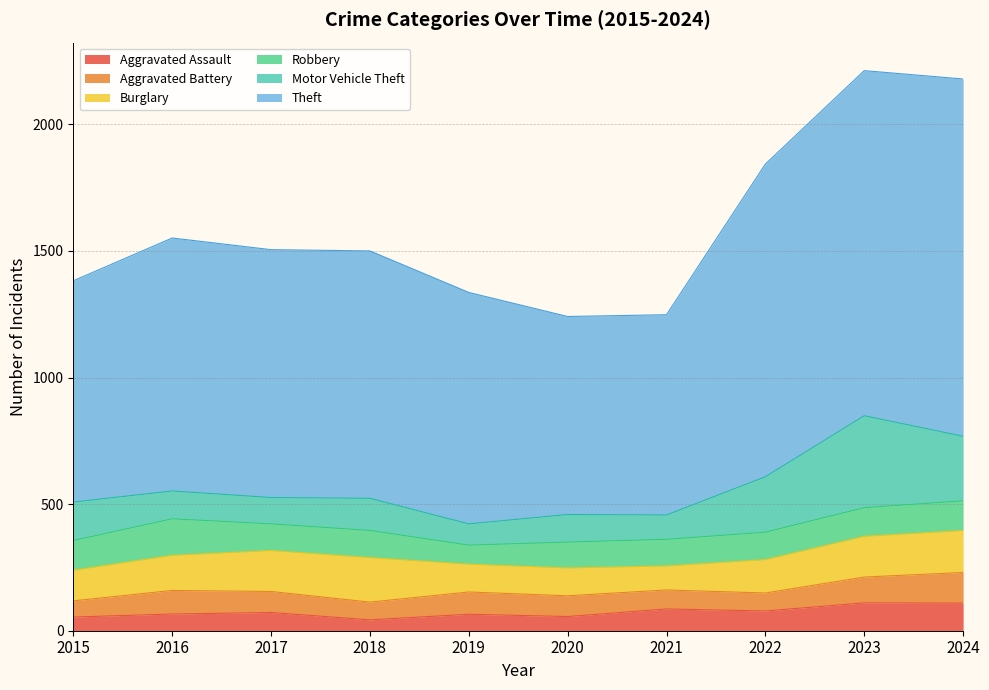

Which has a higher value, 2018 or 2023?

2023